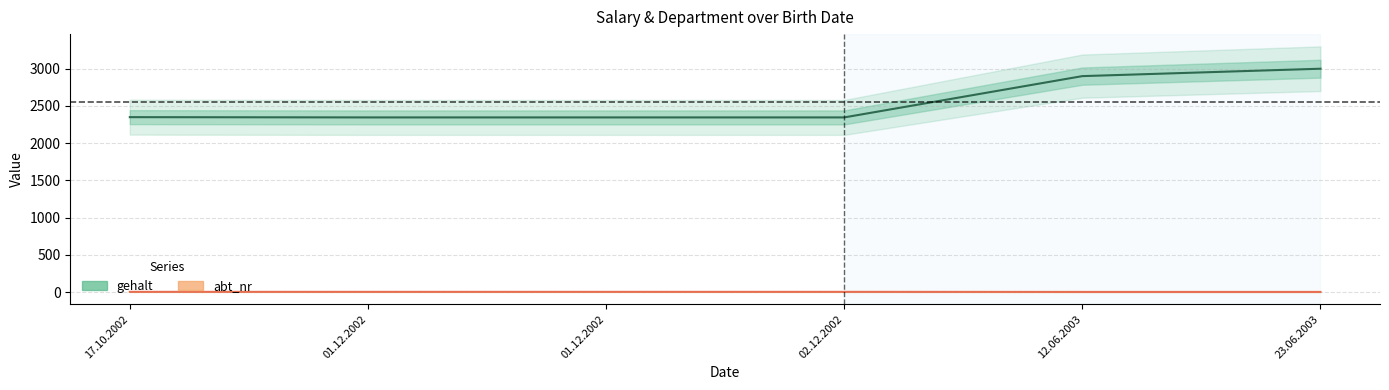

Where does the gehalt series first go above 2349?

17.10.2002